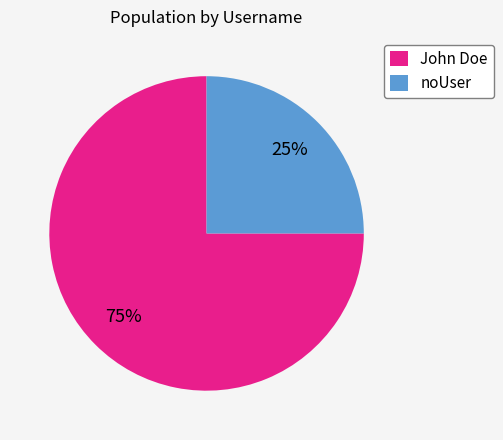

To the nearest percent, what is the difference between the noUser and John Doe slice percentages?

50%